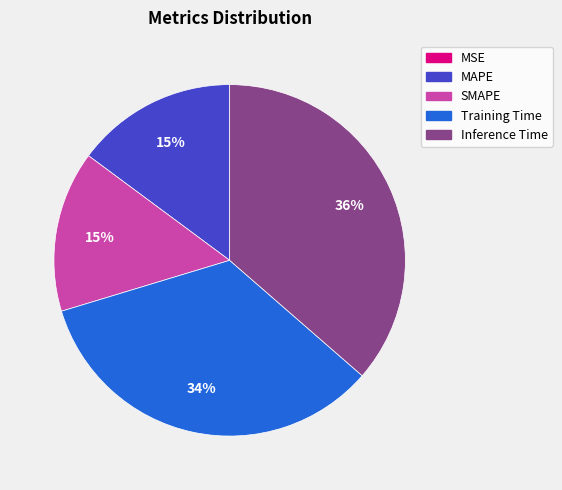

To the nearest percent, what percentage of the pie is Inference Time?

36%